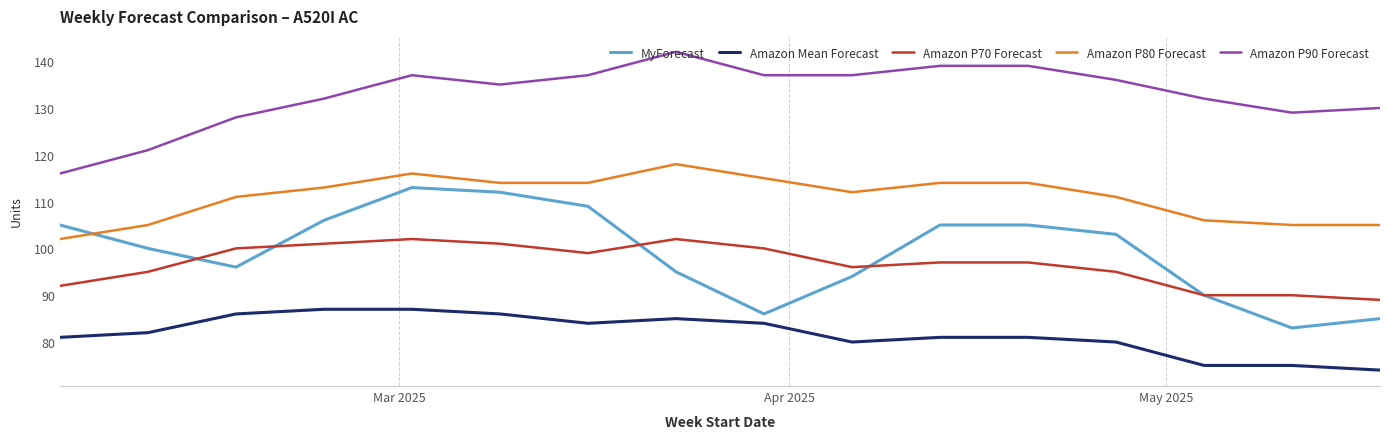

True or false: Amazon P90 Forecast and Amazon P80 Forecast cross at least once.

False